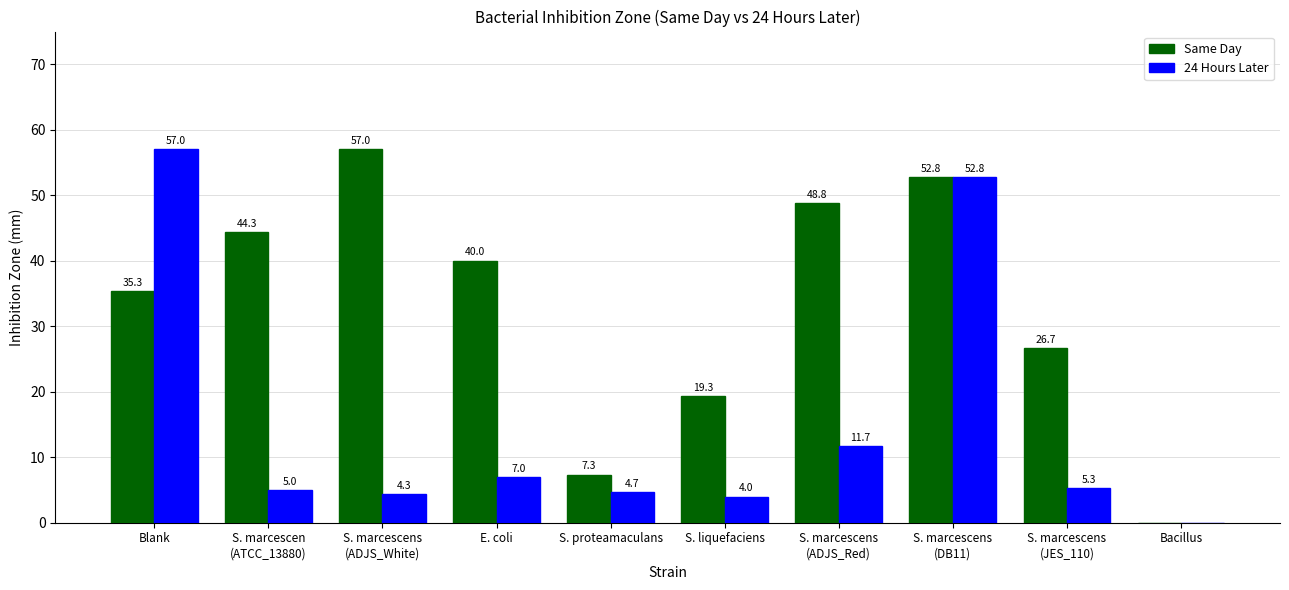

At which label does 24 Hours Later first exceed 5?

Blank